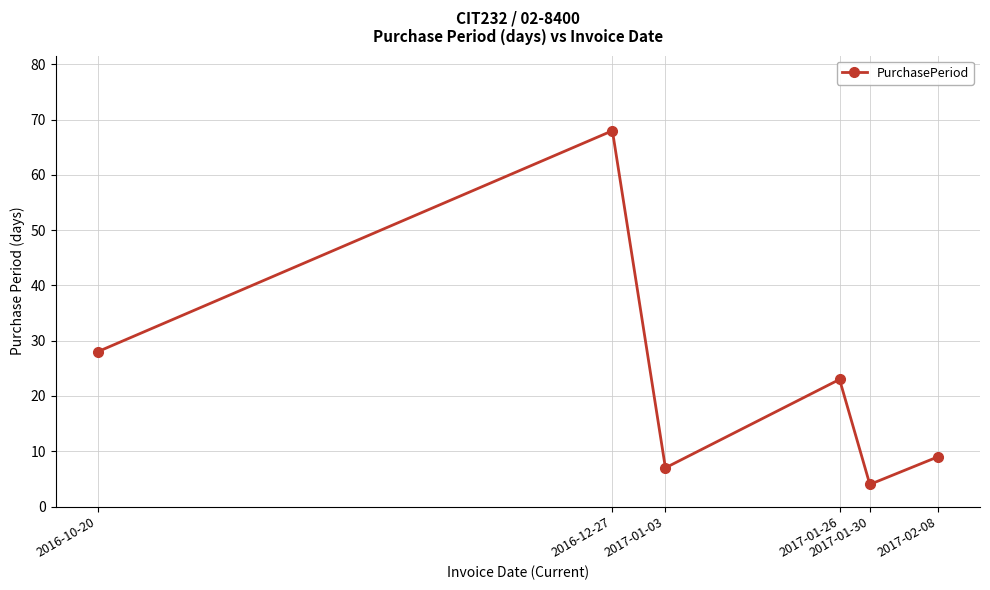

List the labels in order of value, largest first.

2016-12-27, 2016-10-20, 2017-01-26, 2017-02-08, 2017-01-03, 2017-01-30